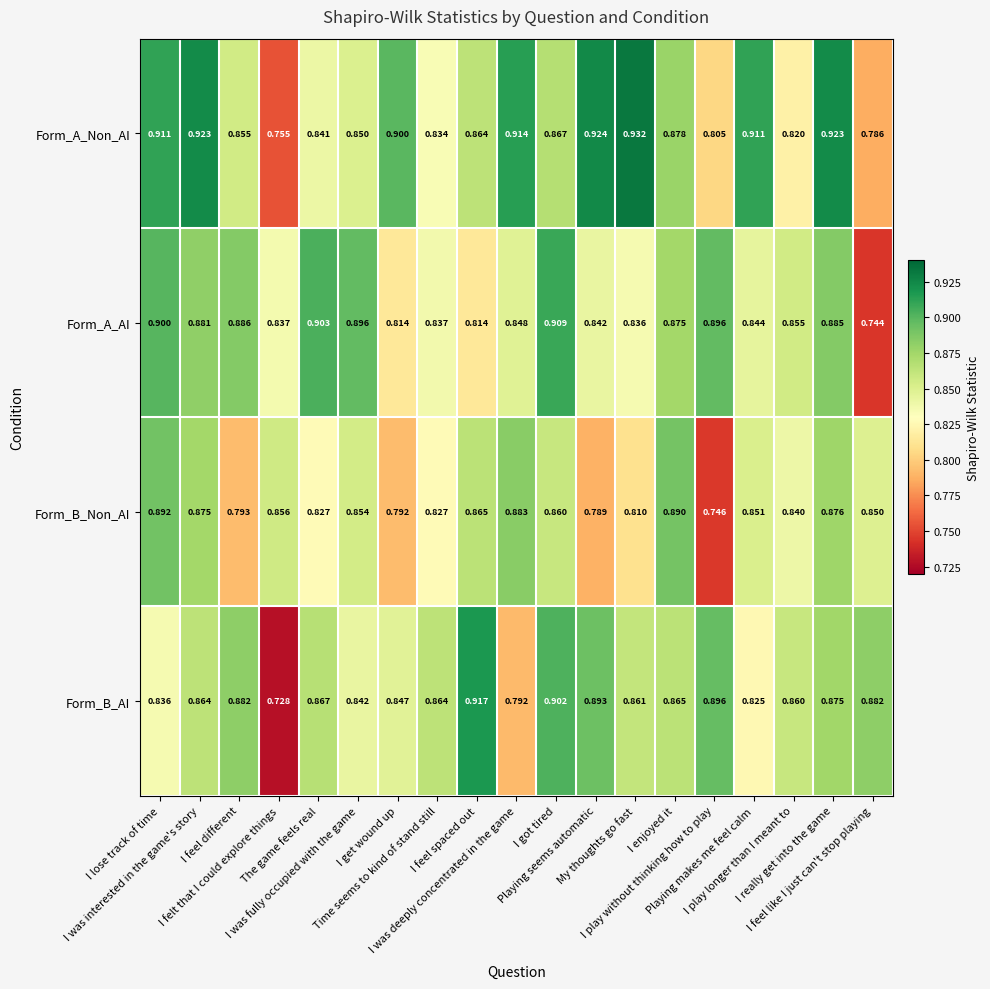

Which series has the widest spread of values?

Form_B_AI